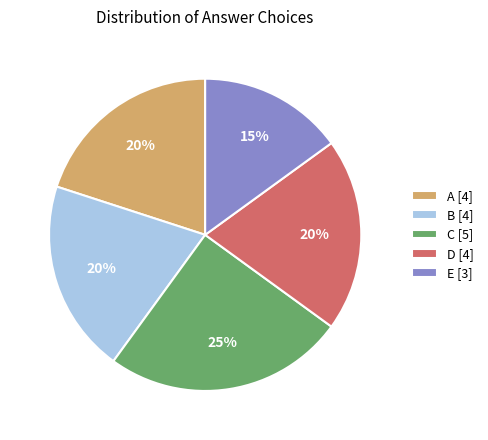

Does D represent more than half of the total?

No